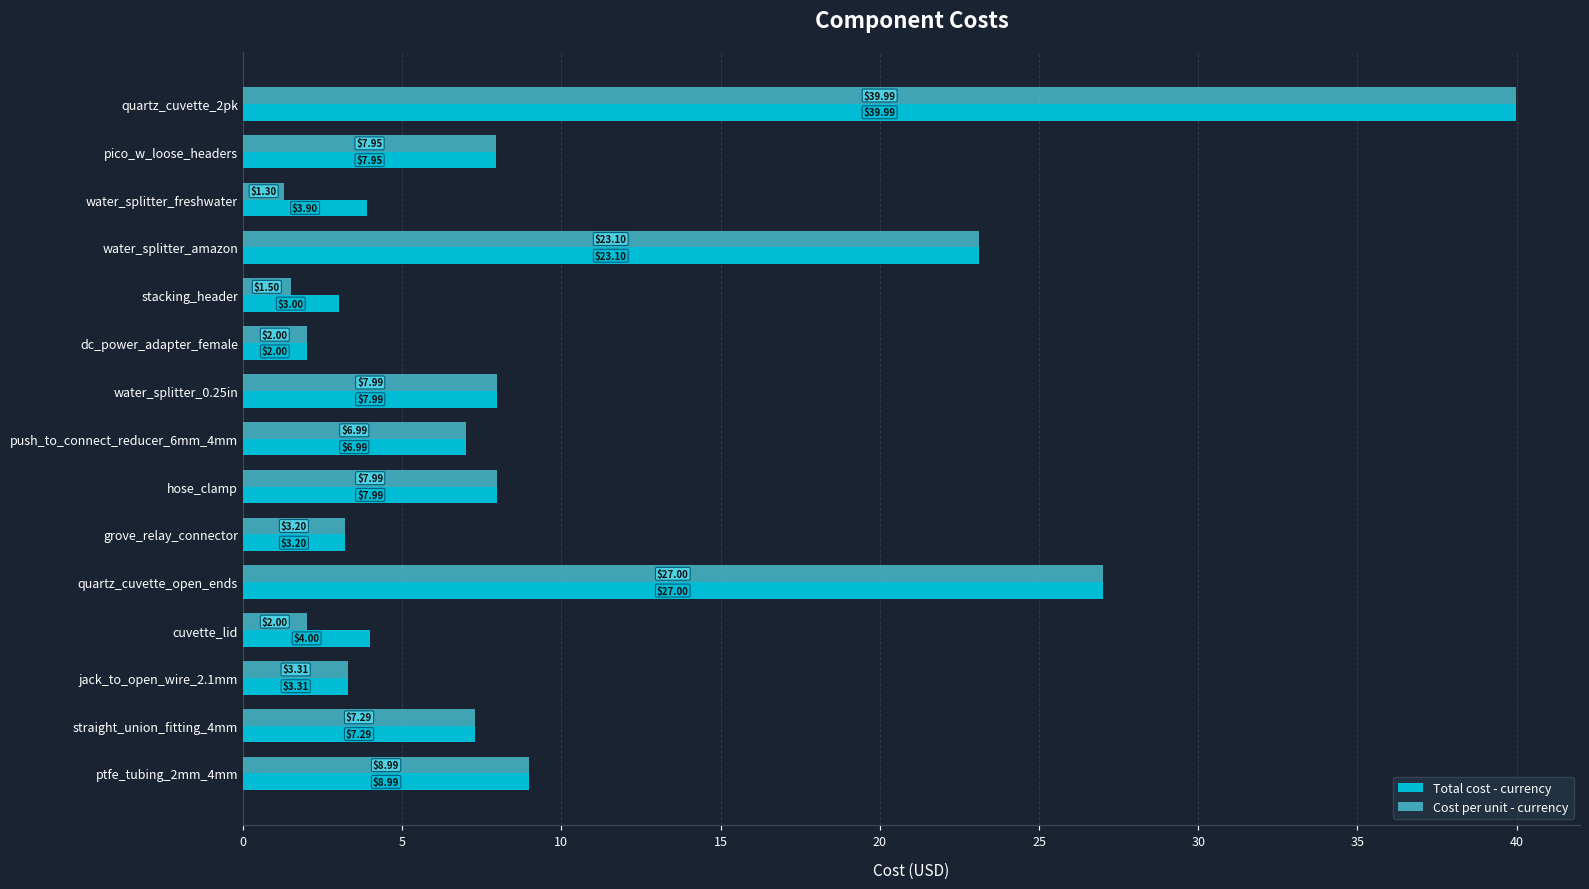

At how many categories does at least one series exceed 6?

9